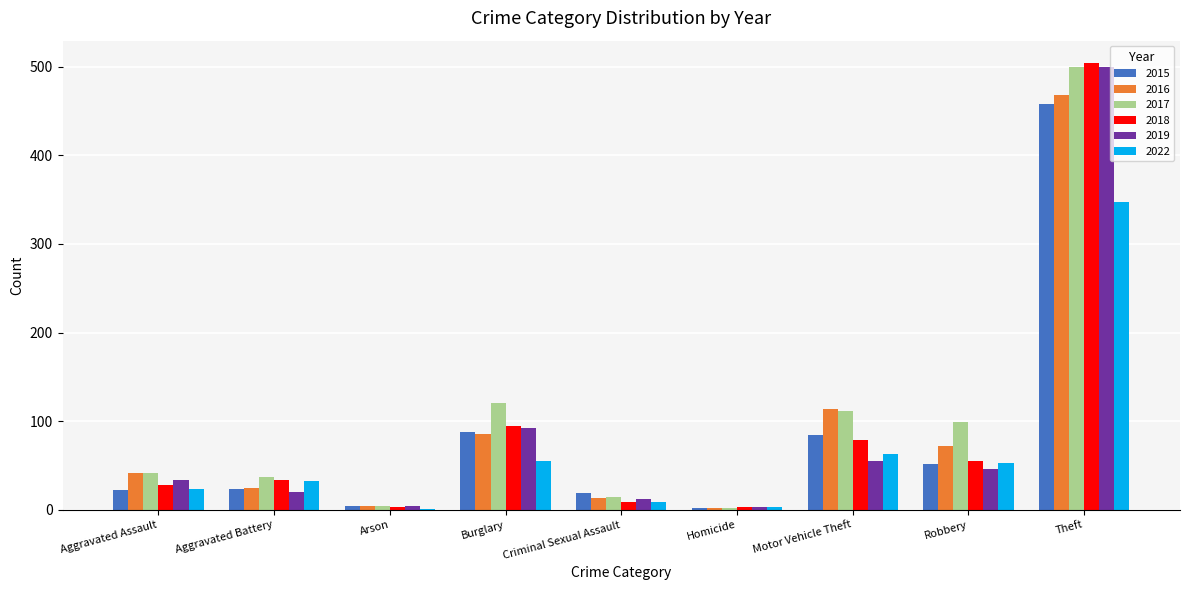

Is it true that 2022 equals 347 at Theft?

True